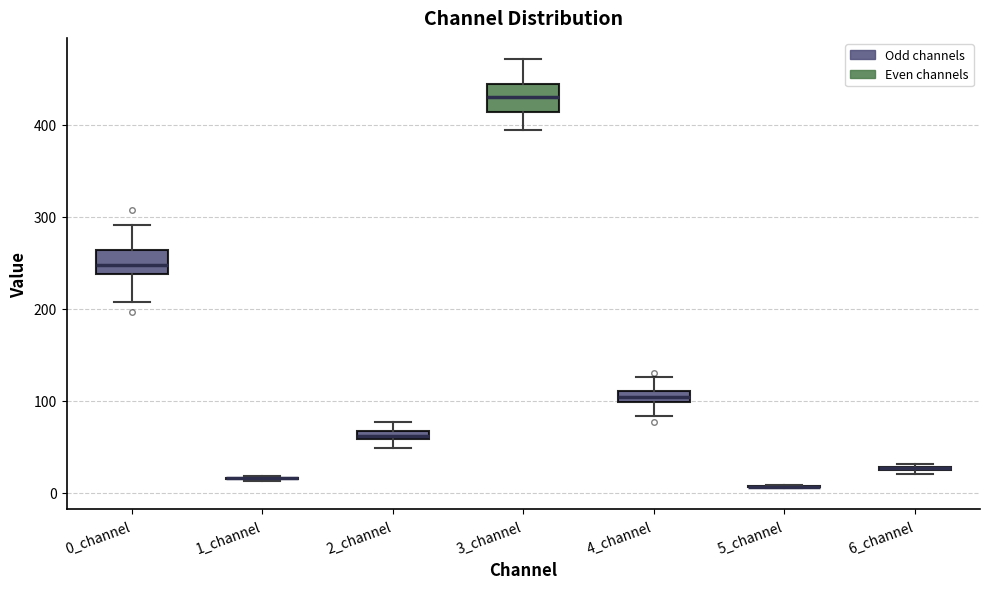

Where is the lower edge of the box for 6_channel on the y-axis? The values are not printed on the chart, so give them approximately, as read against the axis.

20